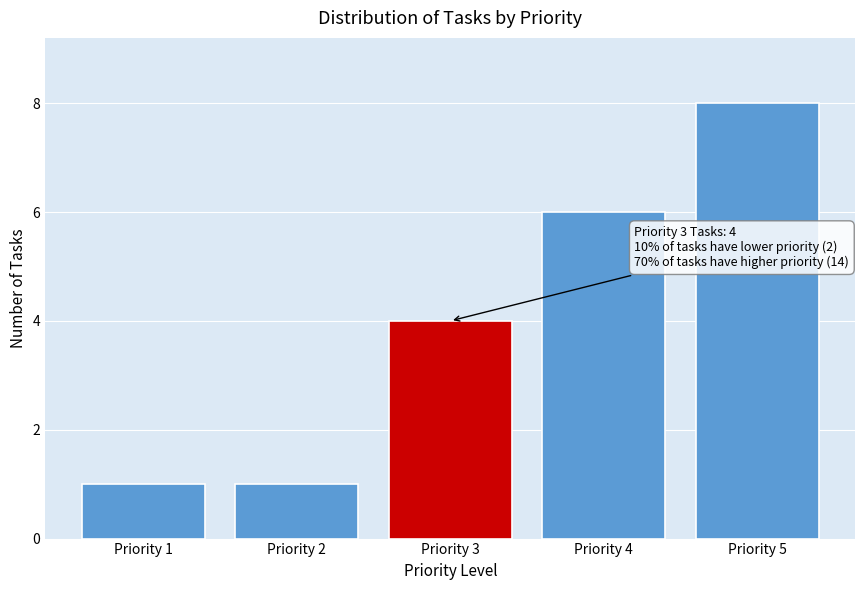

Reading left to right, extract all data points from this chart.

1	1	4	6	8